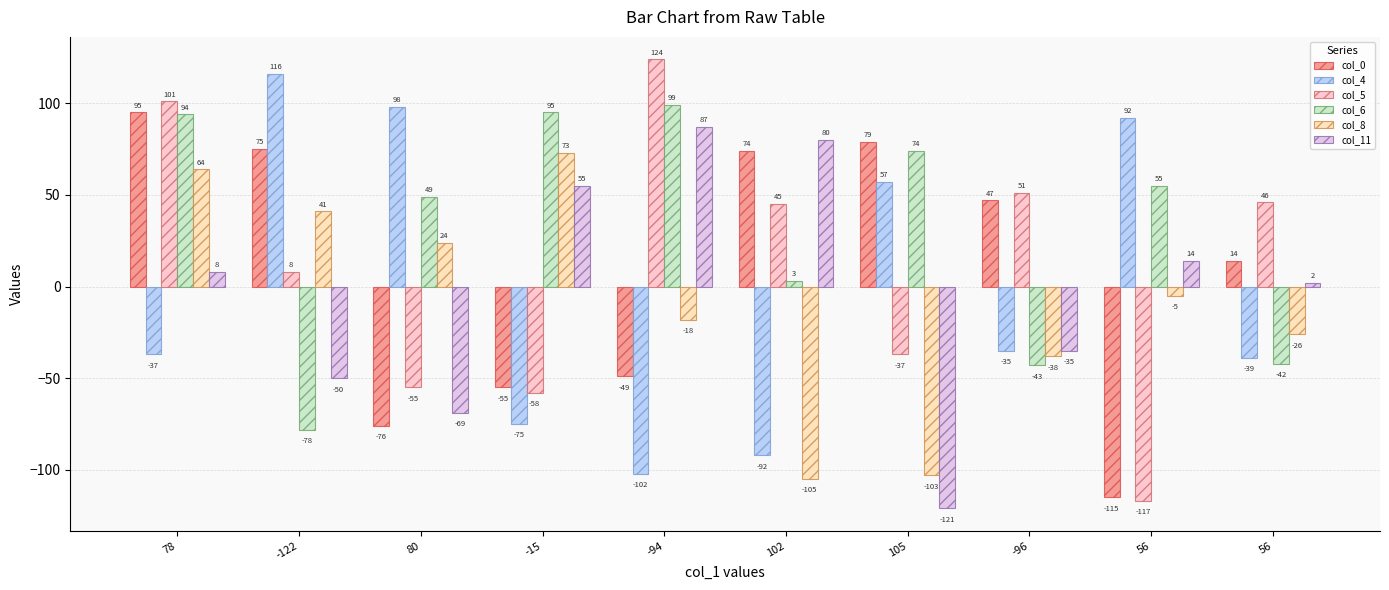

How many negative values does the col_11 series have?

4